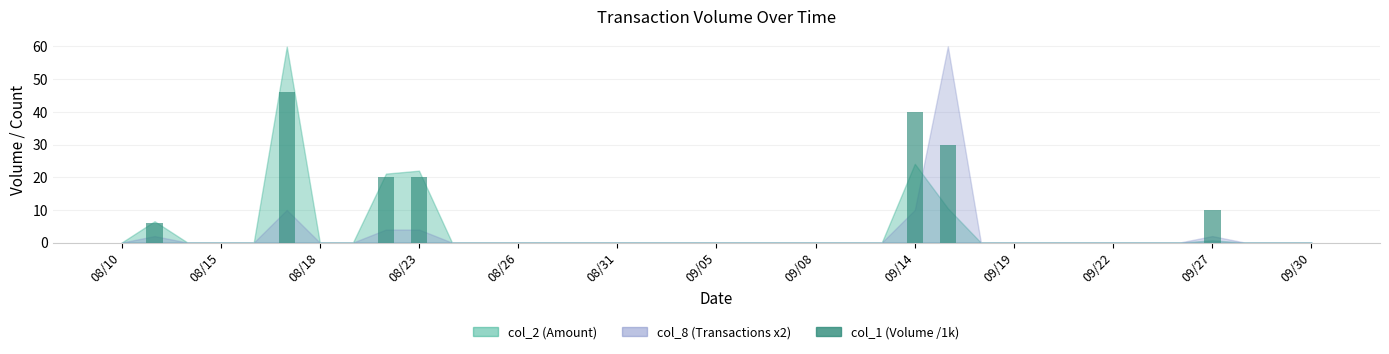

Count the number of data series in this chart.

1